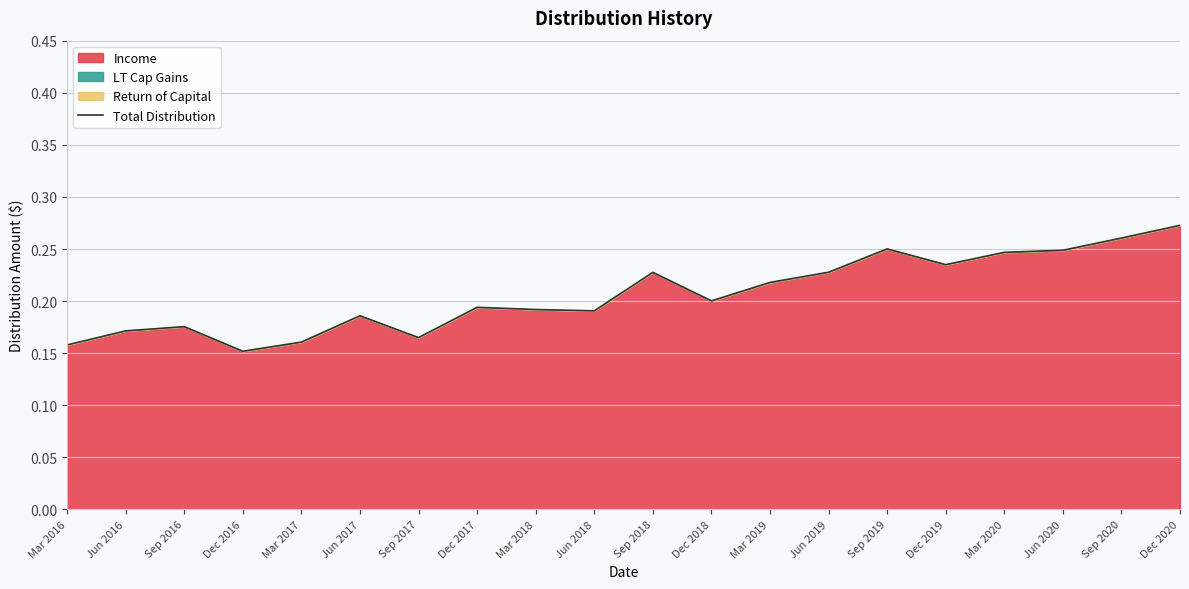

How many points are lower than both their immediate neighbors (excluding endpoints)?

5